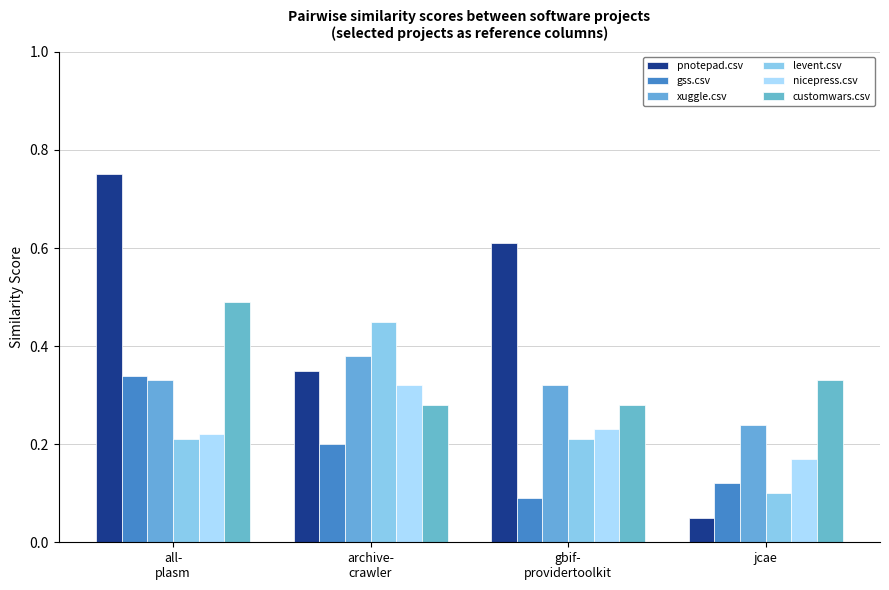

Rank the series at all-
plasm from lowest to highest value.

levent.csv, nicepress.csv, xuggle.csv, gss.csv, customwars.csv, pnotepad.csv